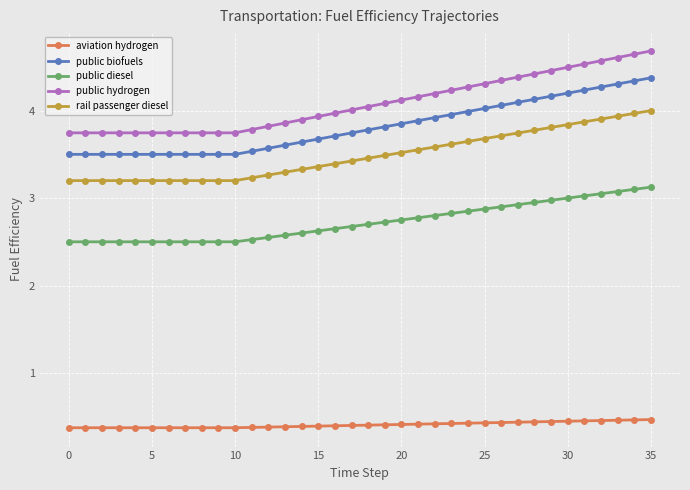

True or false: rail passenger diesel and public diesel intersect in this chart.

False